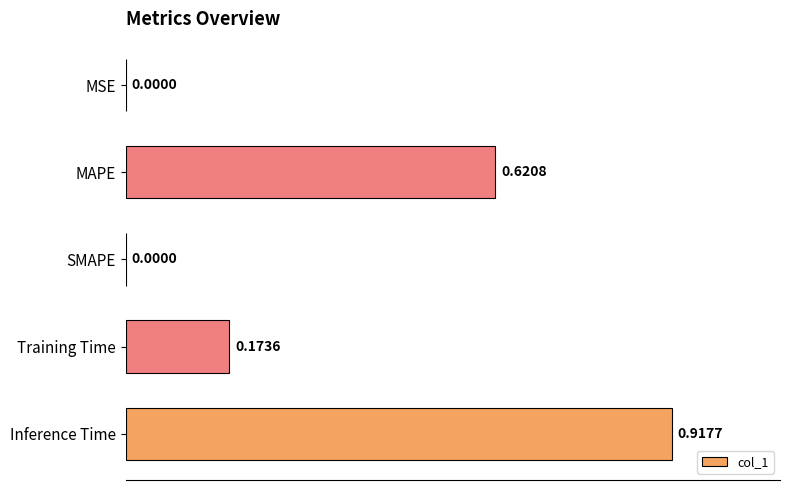

What is the sum of all values?

1.7